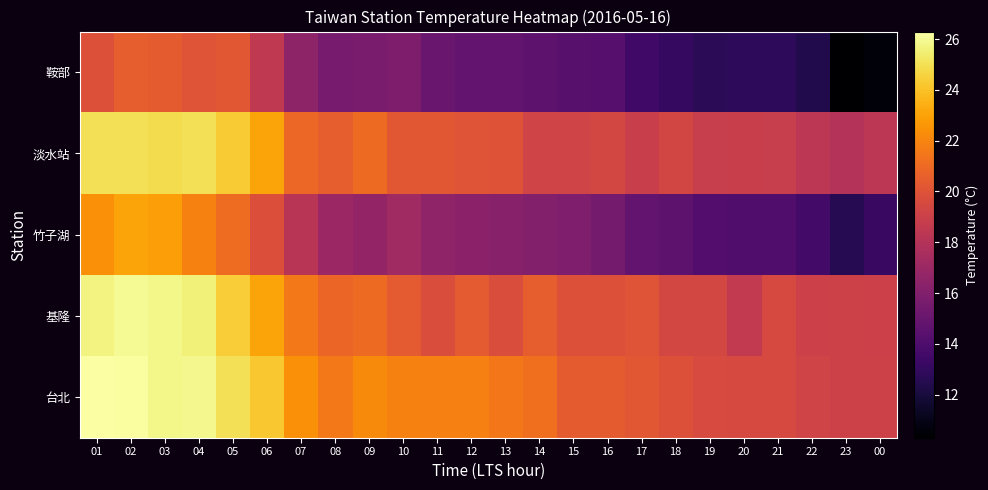

Reading right to left, extract all data points from this chart.

鞍部: 00=10.6	23=10.3	22=12.4	21=12.8	20=12.8	19=12.7	18=13.1	17=13.5	16=14.3	15=14.4	14=14.6	13=14.8	12=14.8	11=15.0	10=15.8	09=15.7	08=15.6	07=16.5	06=18.5	05=20.2	04=20.1	03=20.4	02=20.5	01=19.9
淡水站: 00=18.3	23=18.0	22=18.3	21=18.8	20=18.9	19=18.8	18=19.3	17=18.9	16=19.4	15=19.2	14=19.2	13=20.0	12=20.1	11=20.2	10=20.2	09=21.0	08=20.5	07=20.9	06=23.1	05=24.3	04=25.0	03=24.9	02=25.0	01=25.0
竹子湖: 00=13.2	23=12.6	22=13.6	21=14.1	20=14.1	19=14.2	18=14.6	17=14.8	16=15.5	15=15.9	14=16.1	13=16.2	12=16.4	11=16.6	10=17.2	09=16.7	08=17.0	07=18.2	06=19.8	05=21.1	04=21.9	03=22.9	02=23.1	01=22.4
基隆: 00=19.0	23=19.1	22=19.0	21=19.5	20=18.6	19=19.4	18=19.4	17=20.1	16=19.9	15=19.9	14=20.5	13=19.7	12=20.3	11=19.7	10=20.3	09=21.0	08=20.8	07=21.6	06=23.1	05=24.4	04=25.6	03=25.8	02=26.0	01=25.7
台北: 00=19.1	23=19.1	22=19.2	21=19.5	20=19.5	19=19.6	18=19.9	17=20.2	16=20.4	15=20.4	14=21.2	13=21.5	12=21.8	11=21.8	10=21.9	09=22.2	08=21.6	07=22.4	06=24.2	05=25.0	04=25.9	03=25.8	02=26.2	01=26.3